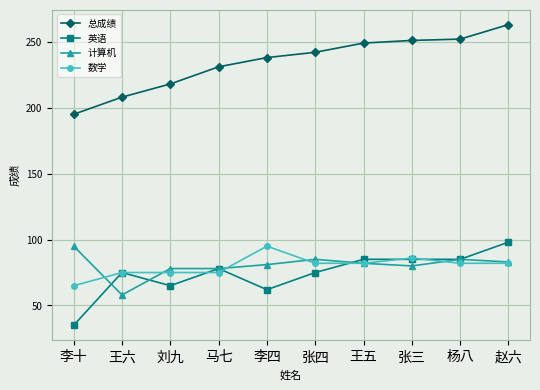

True or false: 数学 and 总成绩 intersect in this chart.

False